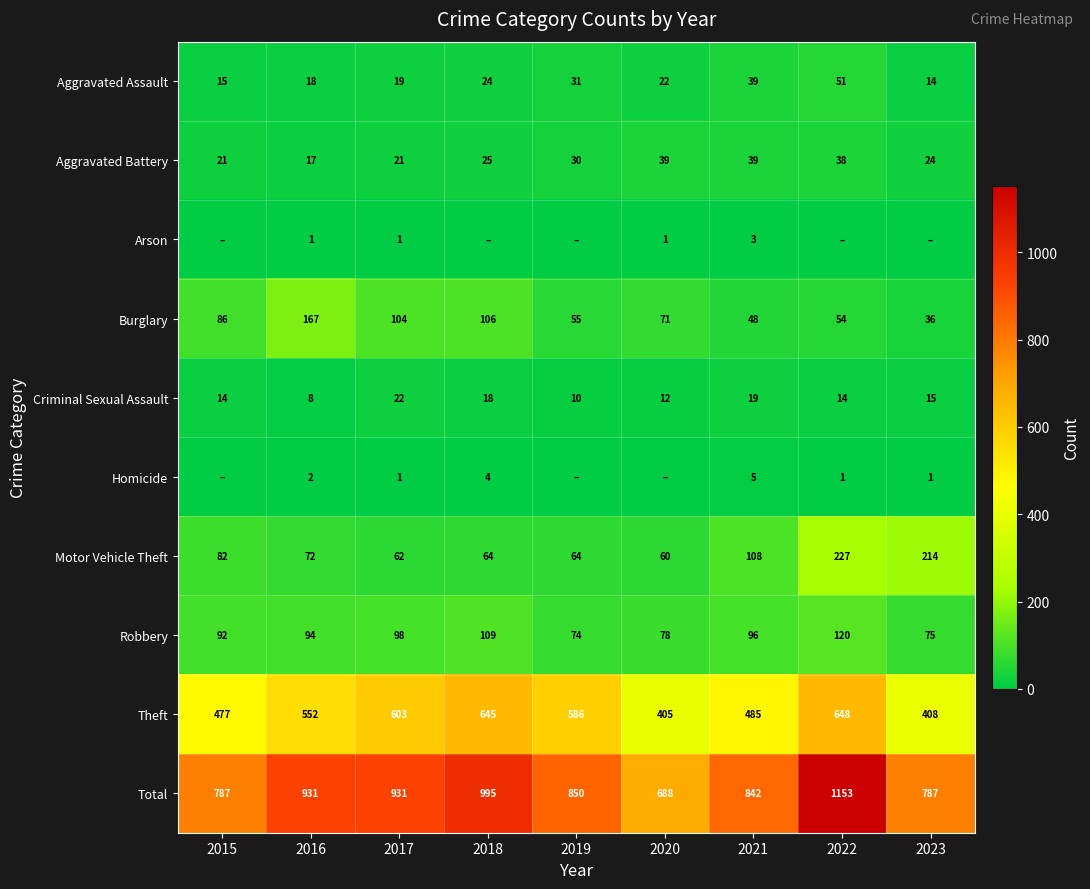

At which label does Aggravated Assault first exceed 22?

2018